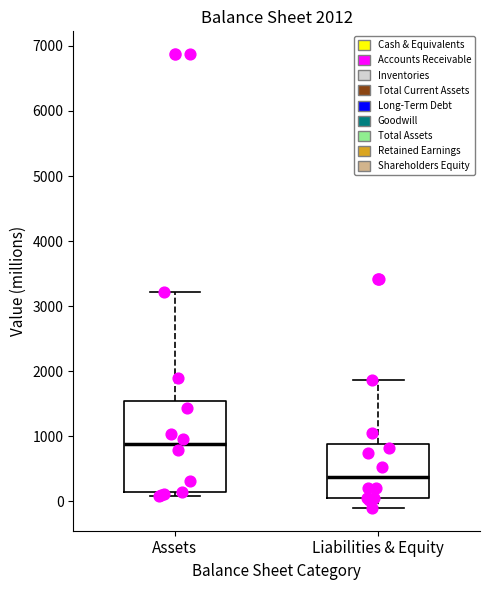

Which box's median line is the lowest?

Liabilities & Equity